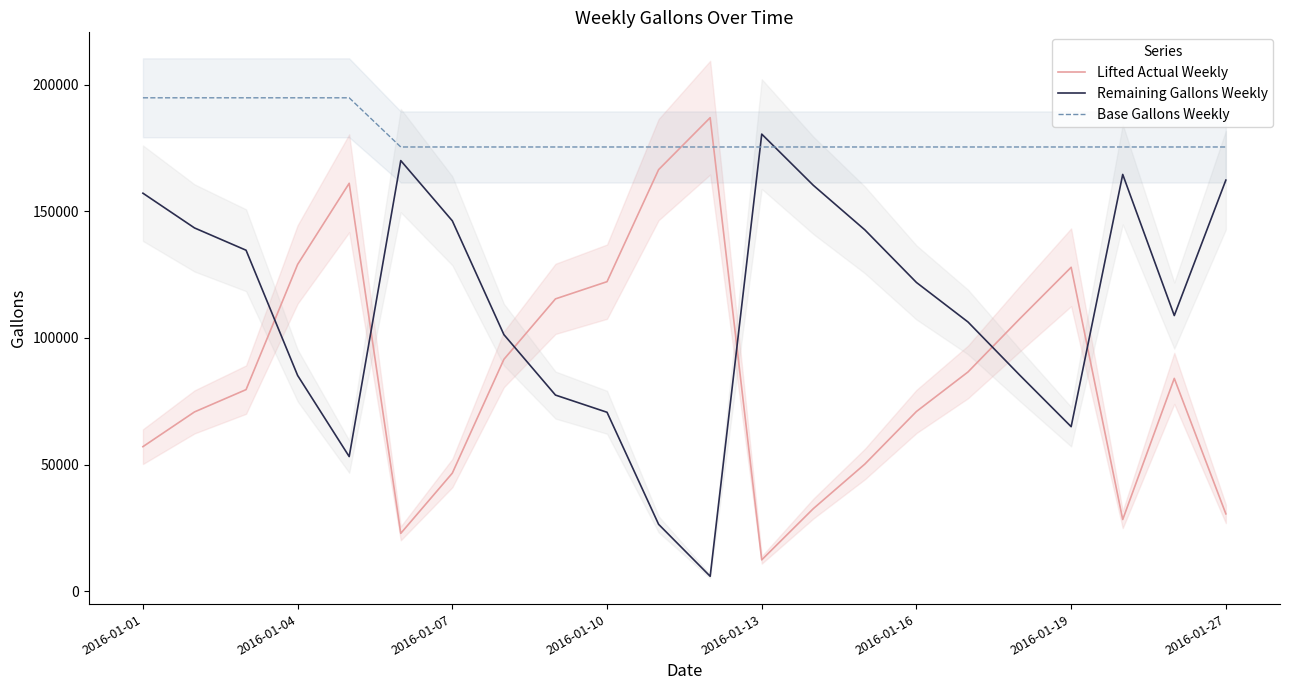

Which series has the largest total across all categories?

Base Gallons Weekly